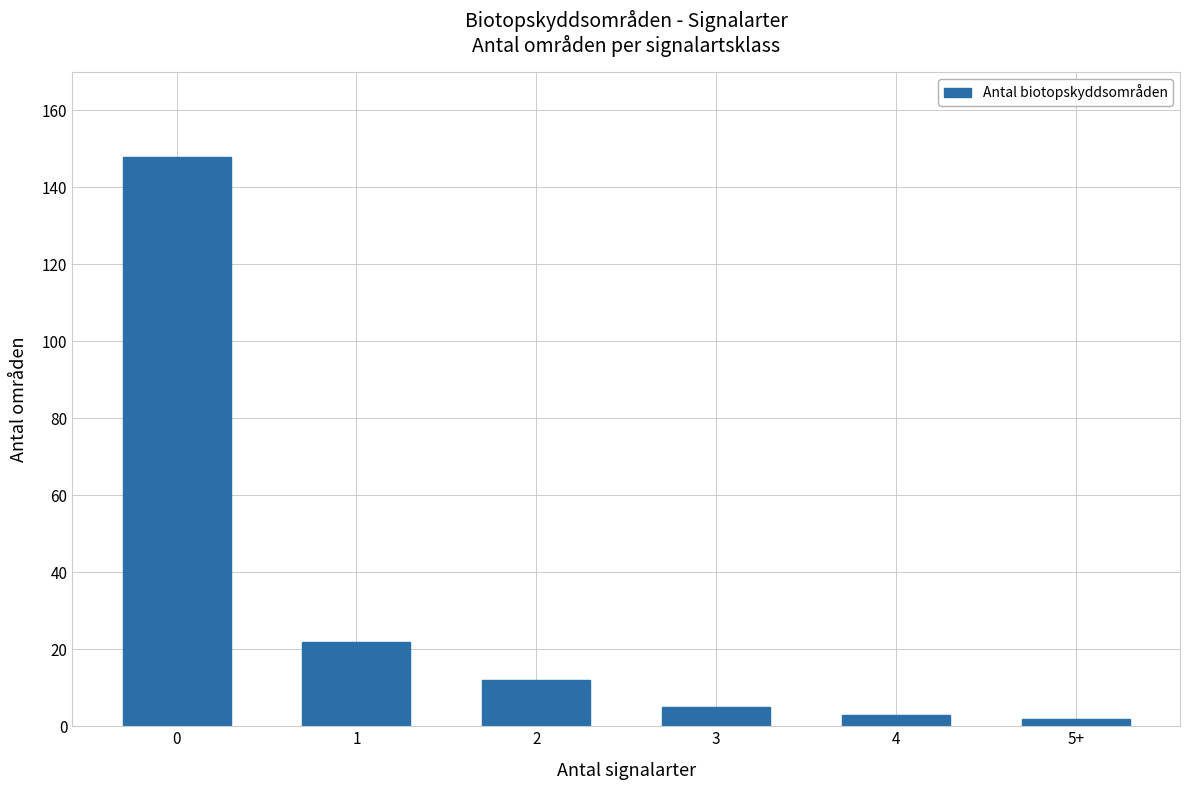

The value at 2 is 5. True or false?

False